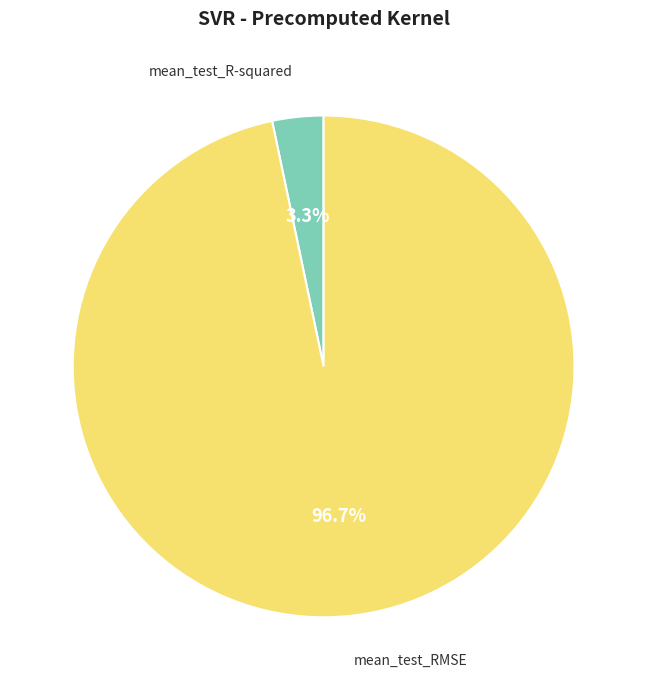

Is there a majority slice in this chart?

Yes